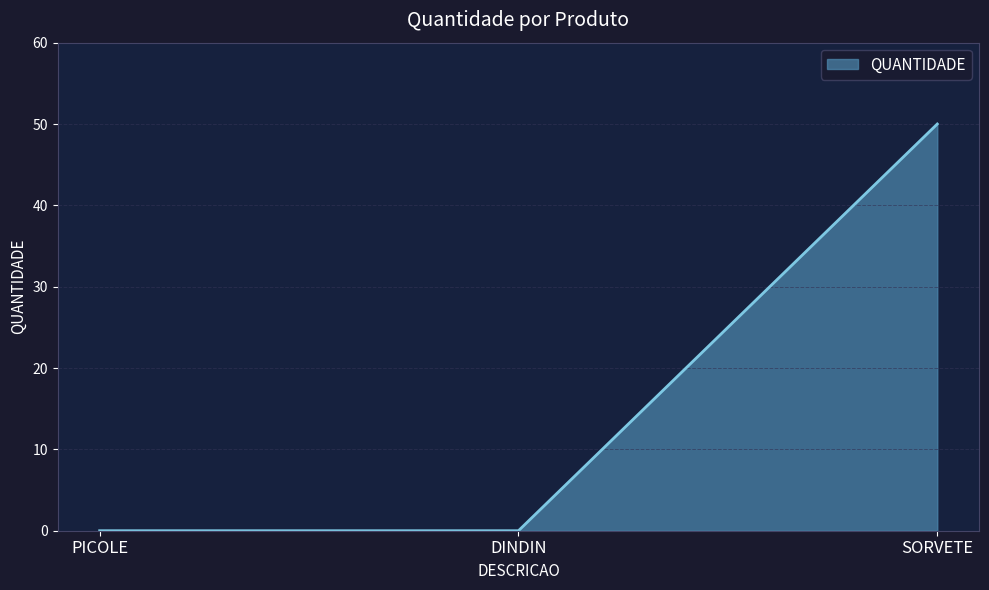

Reading left to right, list all the values displayed in this chart.

0	0	50